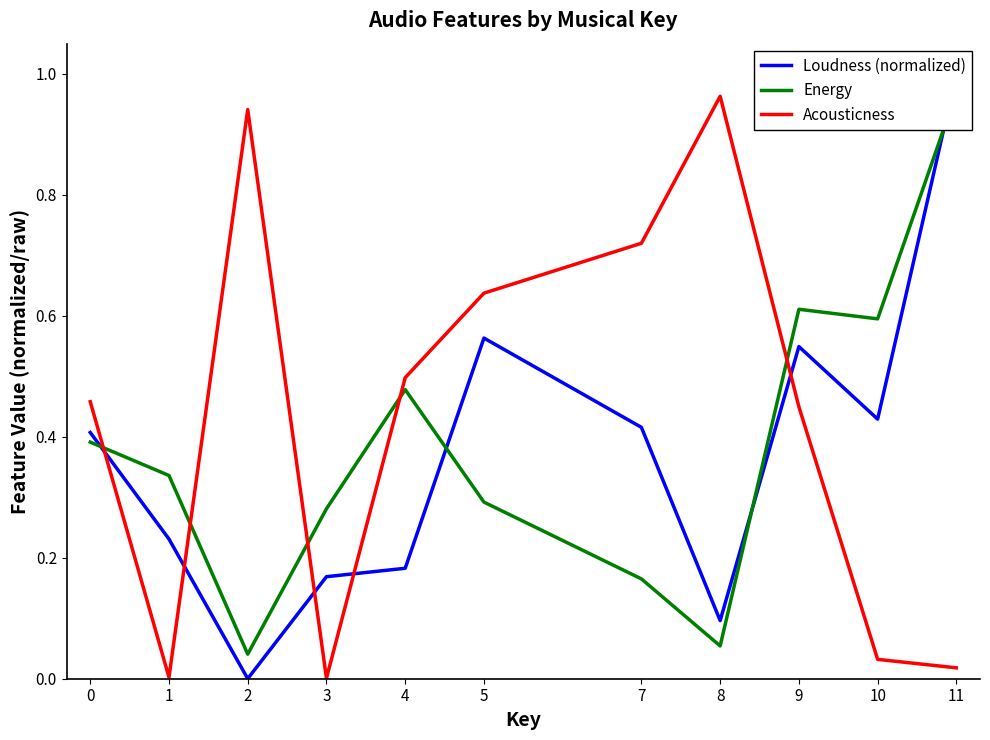

What is the difference between the Loudness (normalized) values at 4 and 7?

0.2